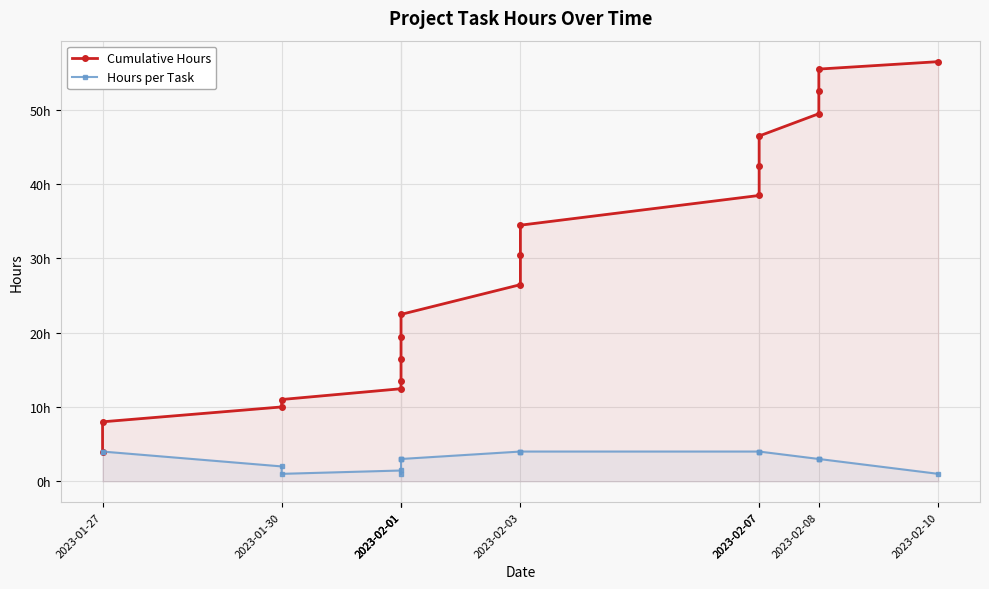

True or false: Hours per Task and Cumulative Hours intersect in this chart.

False